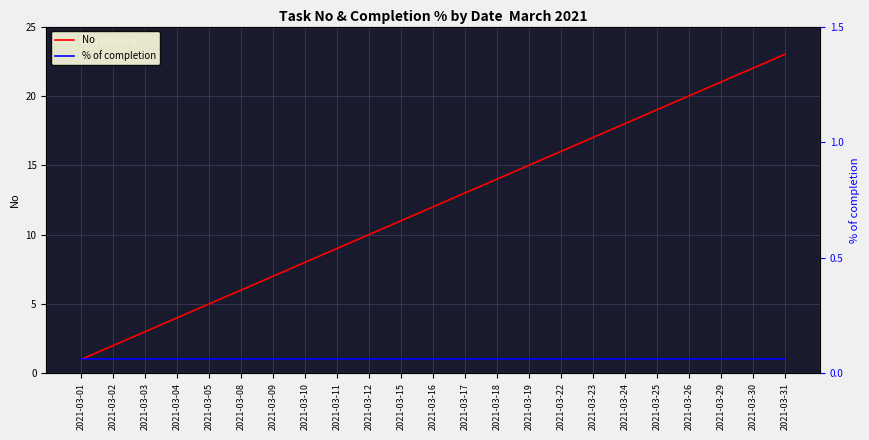

The No series shows 7 at 2021-03-09. True or false?

True